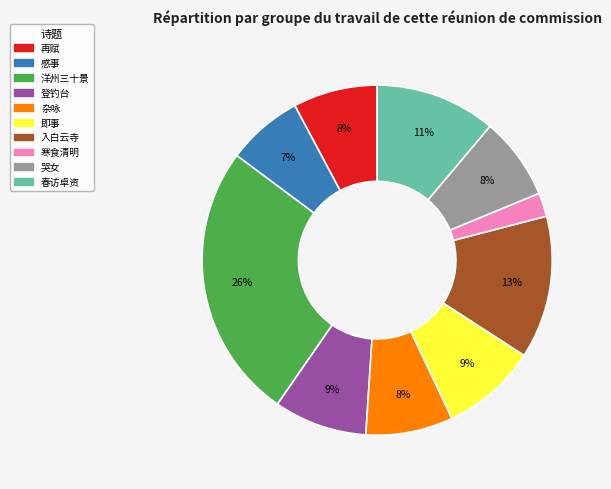

Is there any slice that represents more than half of the pie?

No